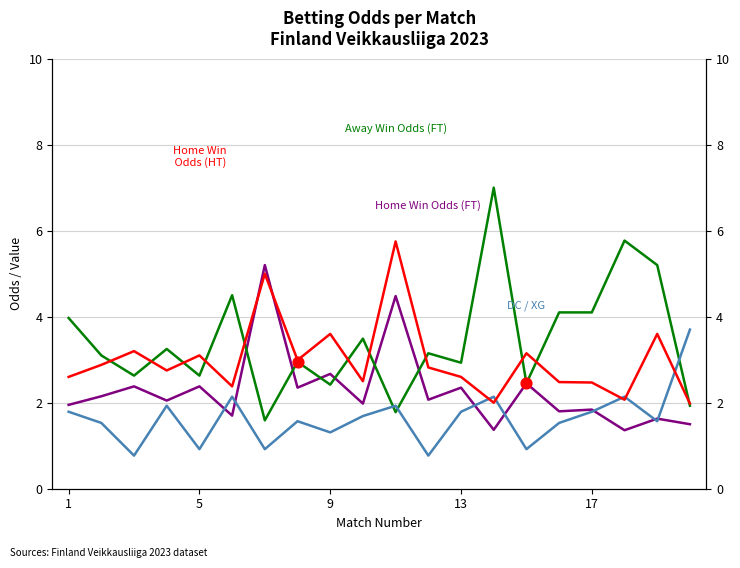

Which series reaches the minimum Y coordinate?

Double Chance DC